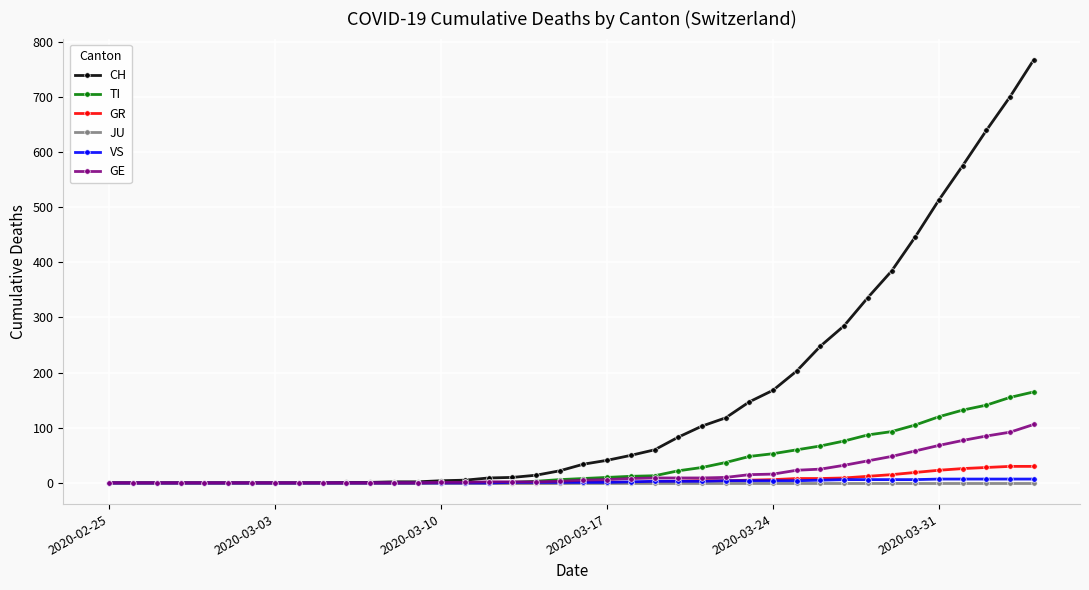

What is the highest value of the GE series?

106